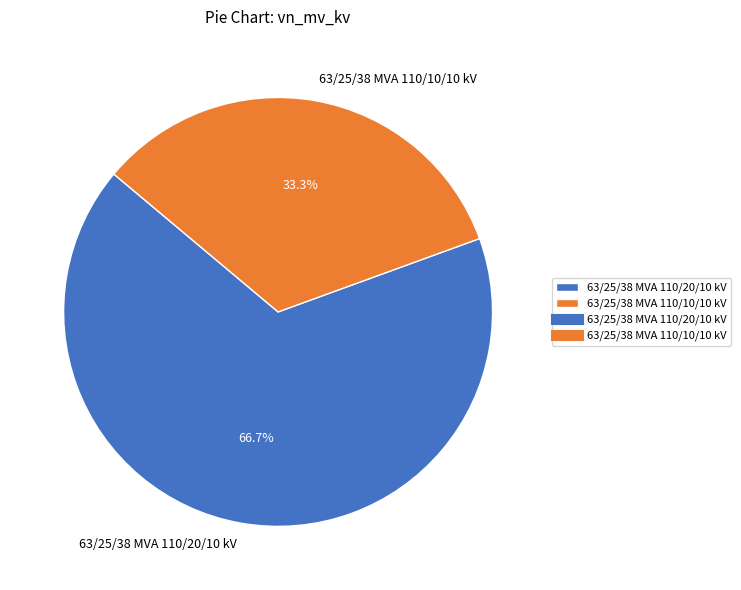

How many slices are in this pie chart?

2